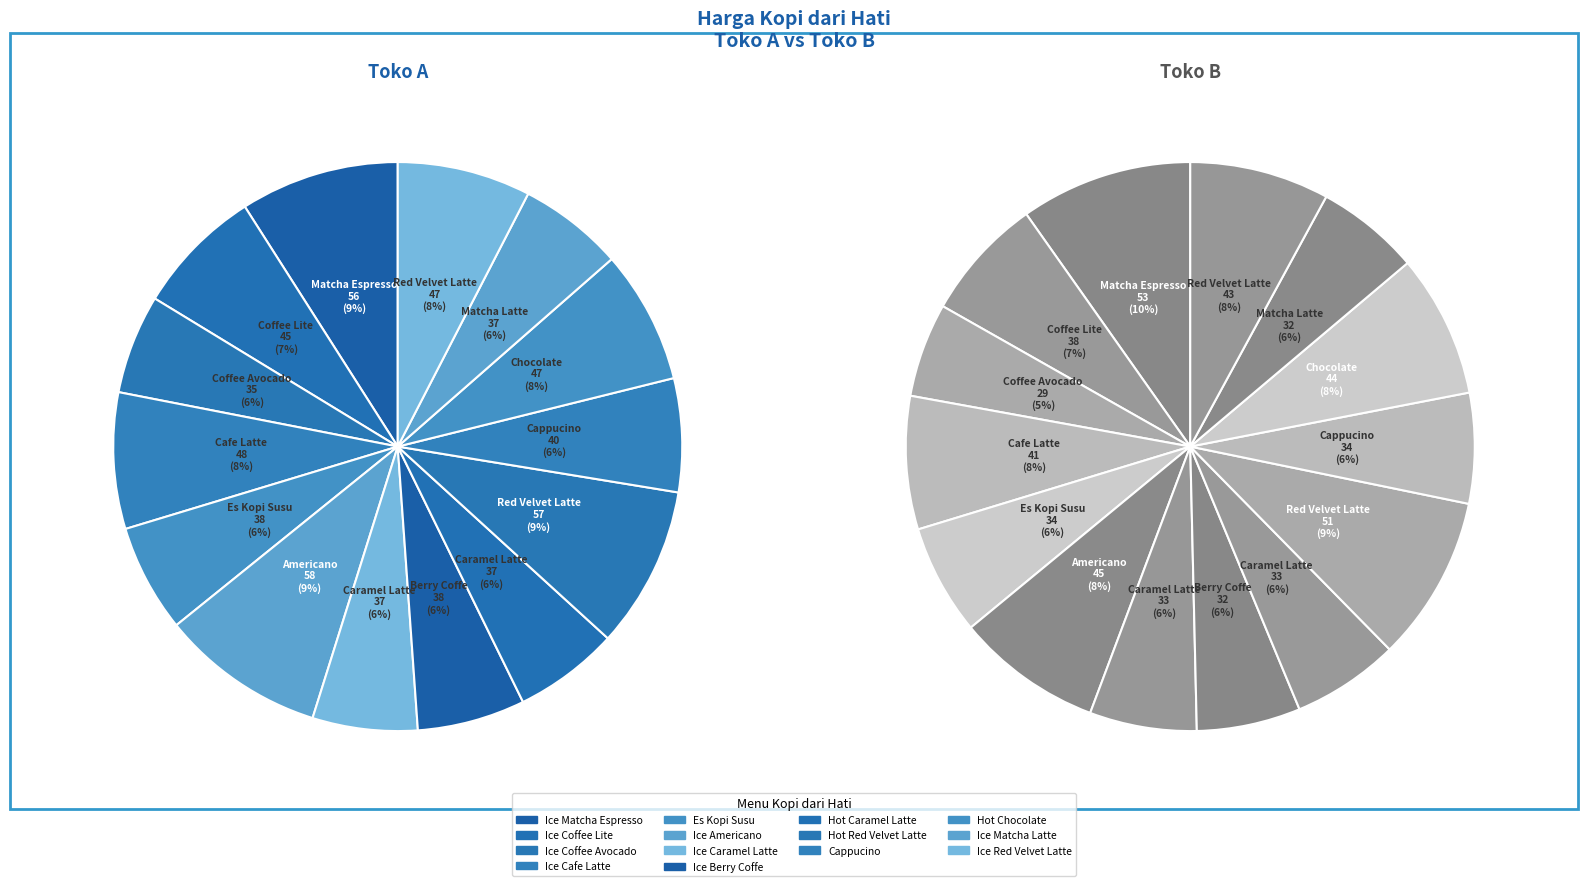

To the nearest percent, what percentage of the pie is 4?

6%